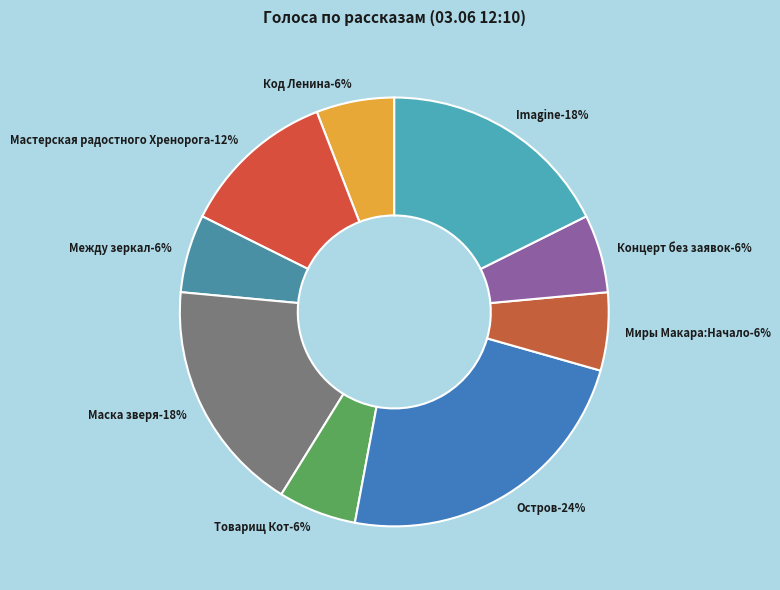

Does any single category account for the majority?

No